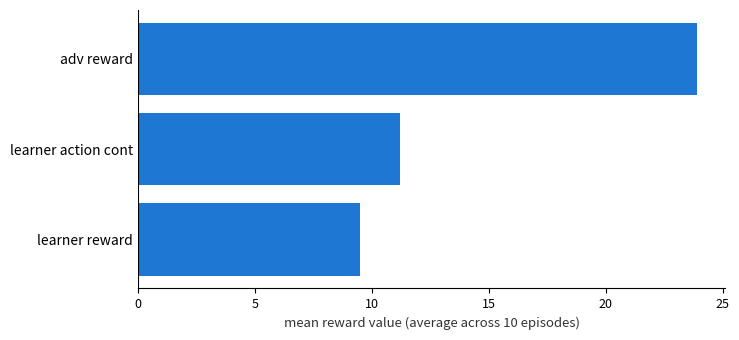

What is the change in value from learner reward to learner action cont?

+1.7